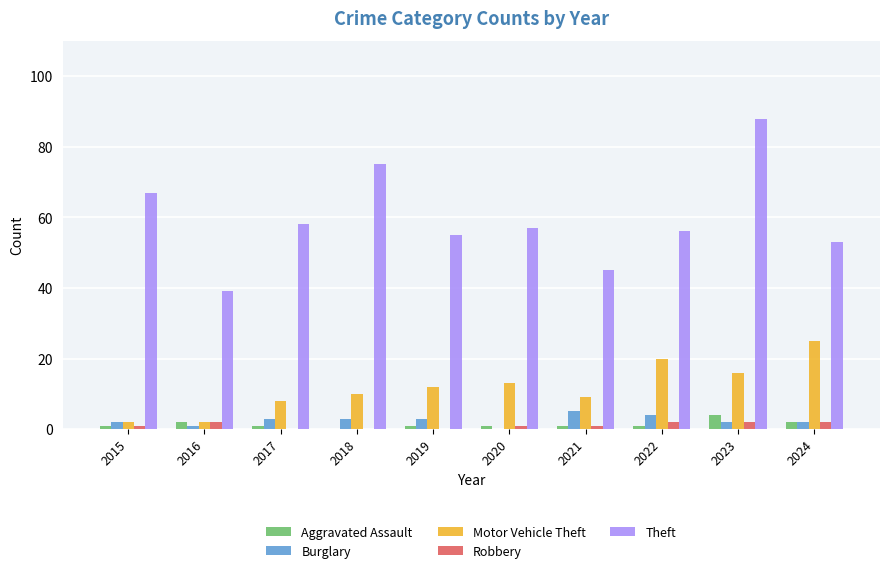

Which series has the widest spread of values?

Theft